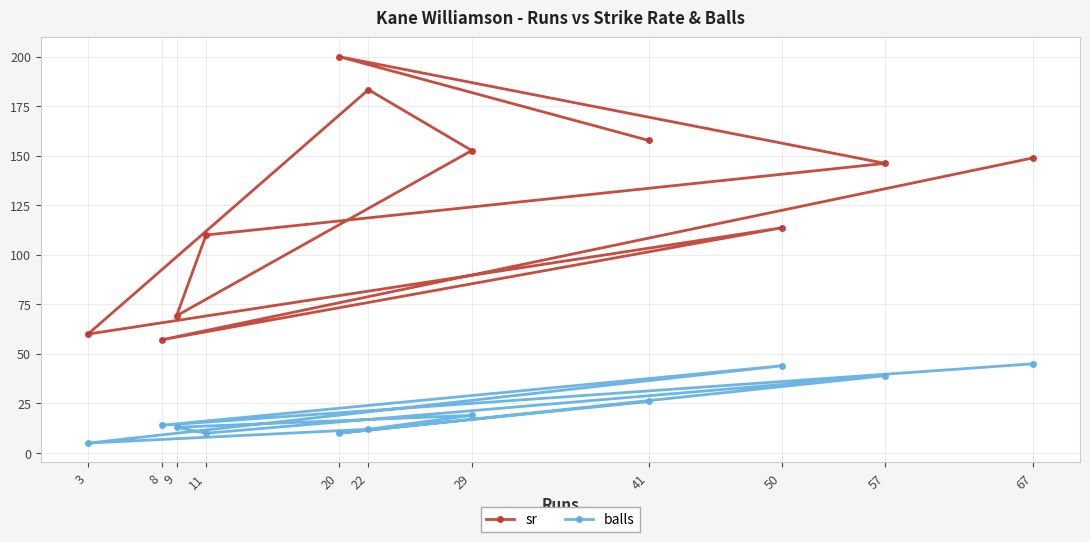

What value does the sr series have at 41?

157.7